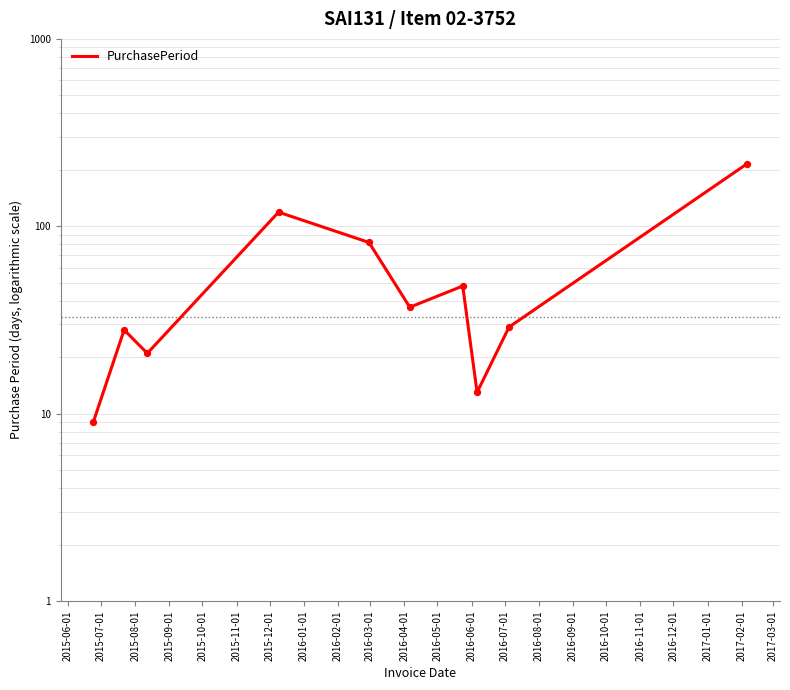

What is the change in value from 2015-08-01 to 2016-01-01?

-8